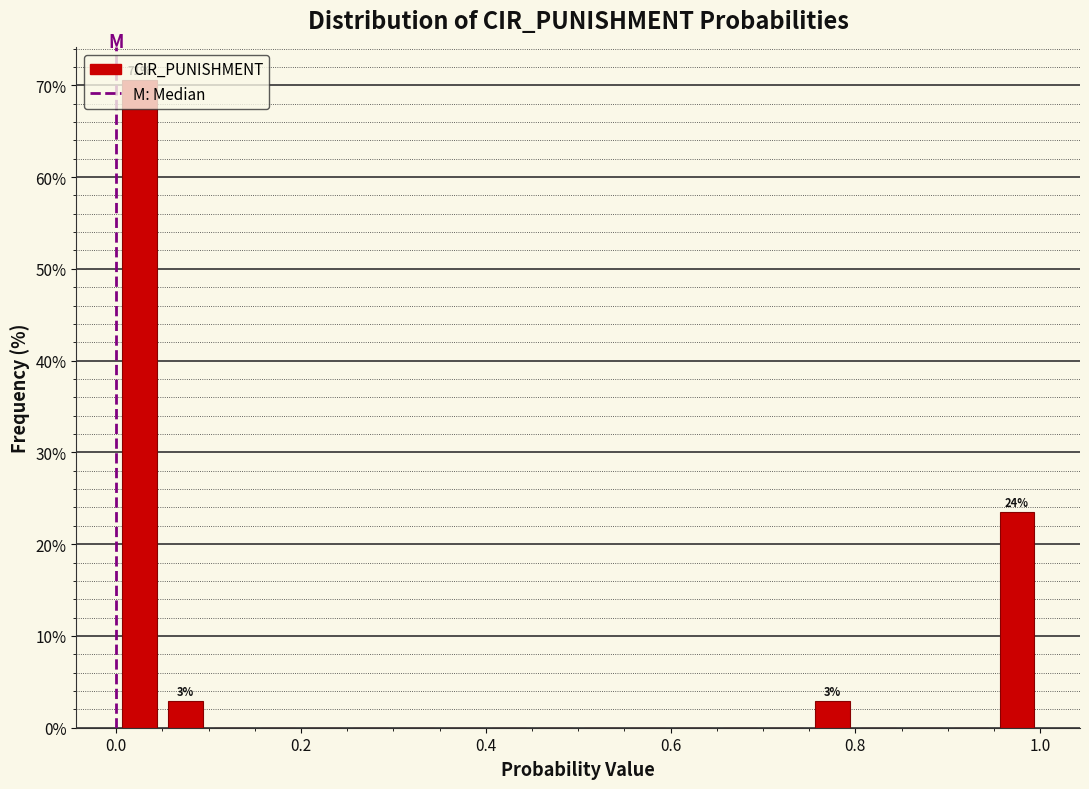

Read against the x-axis, roughly where is the centre of the tallest bar?

0.02